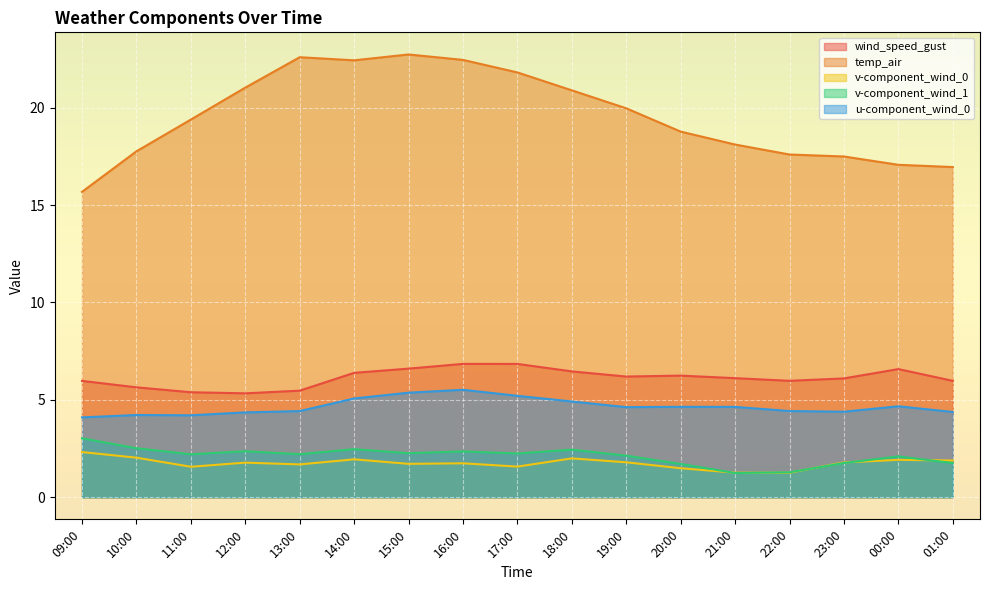

How many interior local peaks does the temp_air series have?

2